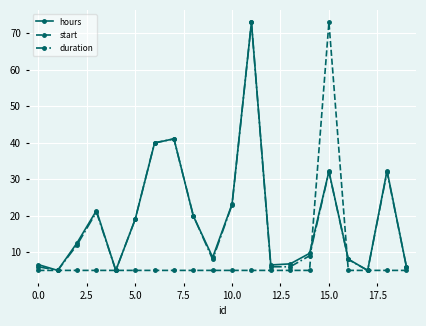

What are all the series names shown in the legend?

hours, start, duration